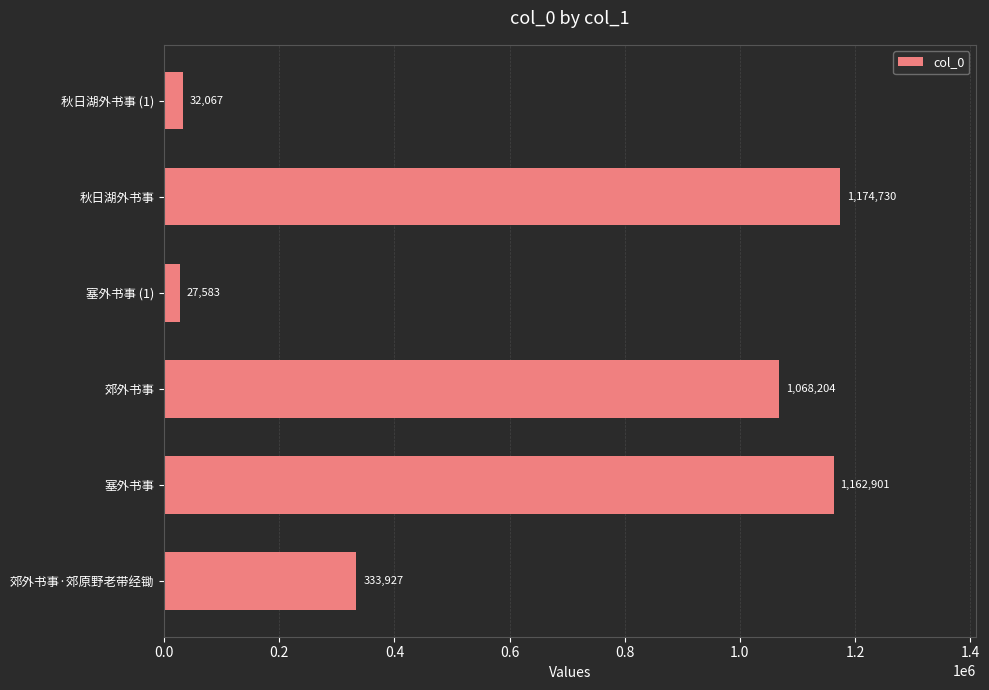

Are the bars horizontal?

Yes